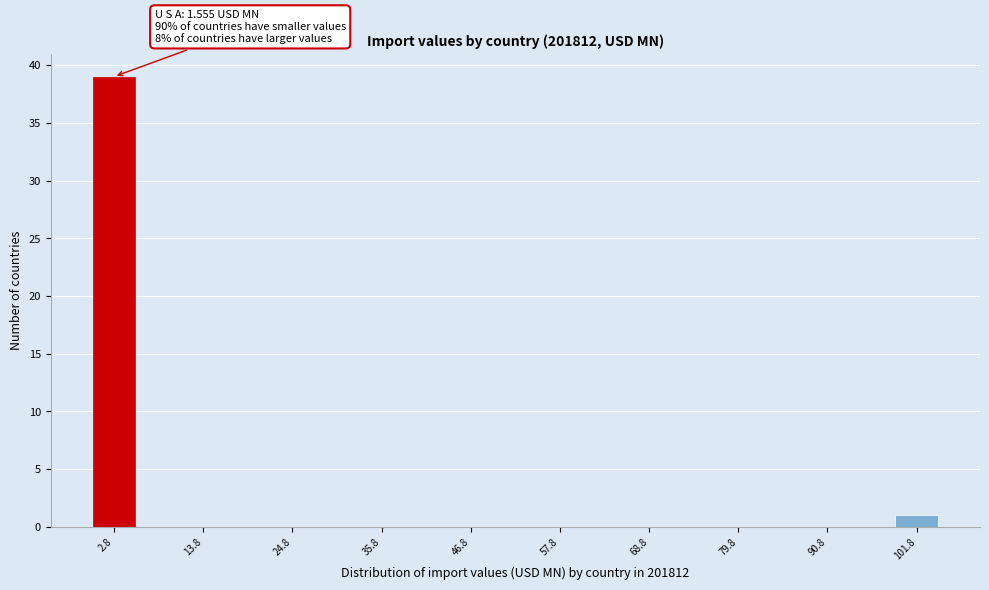

Around what value on the x-axis is the tallest bar? Give the approximate position of its centre, as read against the axis.

2